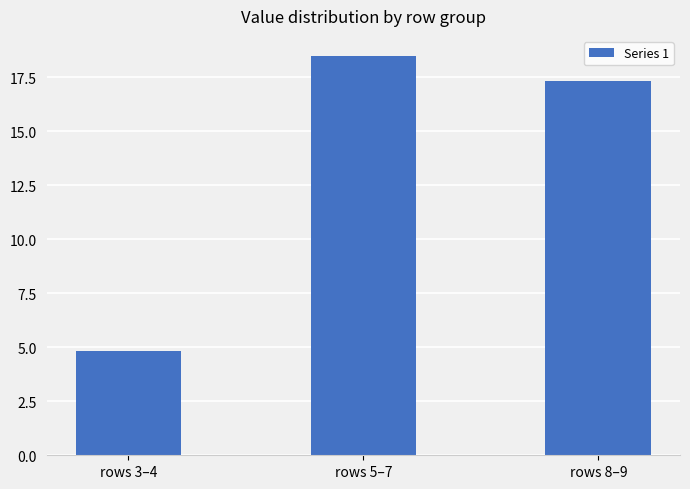

What is the difference between the values at rows 8–9 and rows 5–7?

1.2